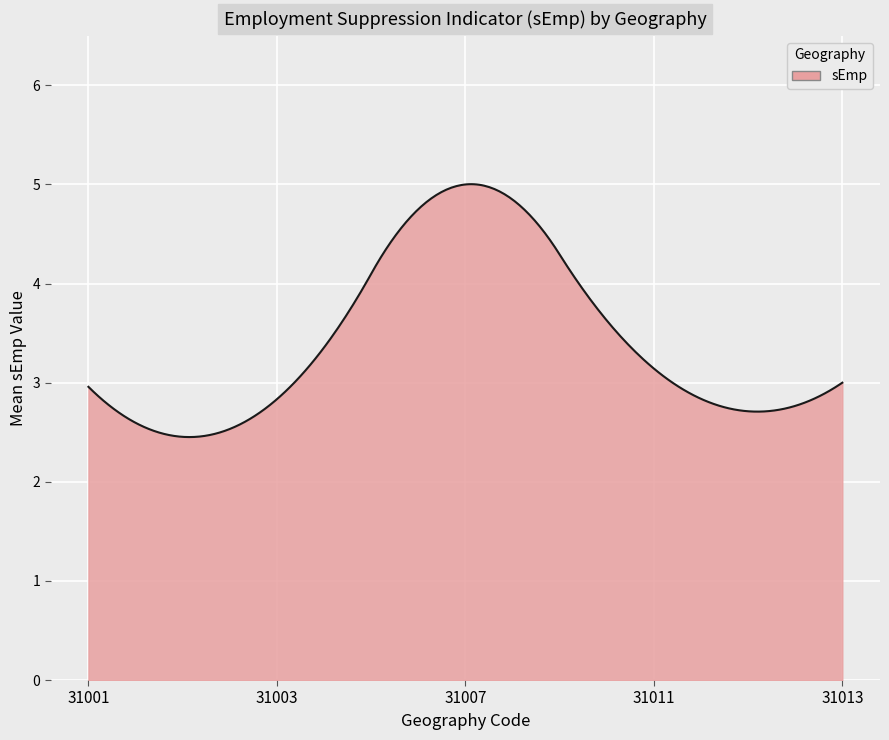

What is the difference between the maximum and minimum values?

2.6